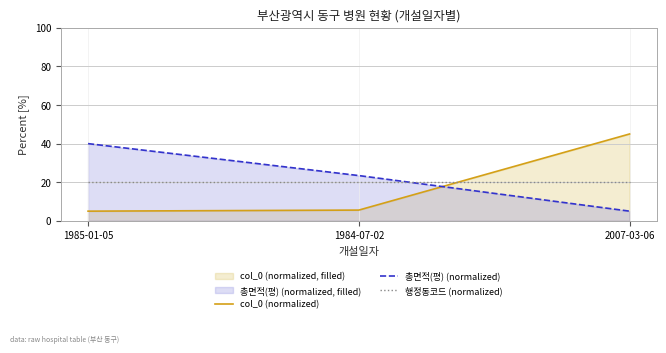

Reading right to left, what are all the values shown in this chart?

col_0 (normalized): 2007-03-06=45.0	1984-07-02=5.6	1985-01-05=5.0
총면적(평) (normalized): 2007-03-06=5.0	1984-07-02=23.4	1985-01-05=40.0
행정동코드 (normalized): 2007-03-06=20.0	1984-07-02=20.0	1985-01-05=20.0